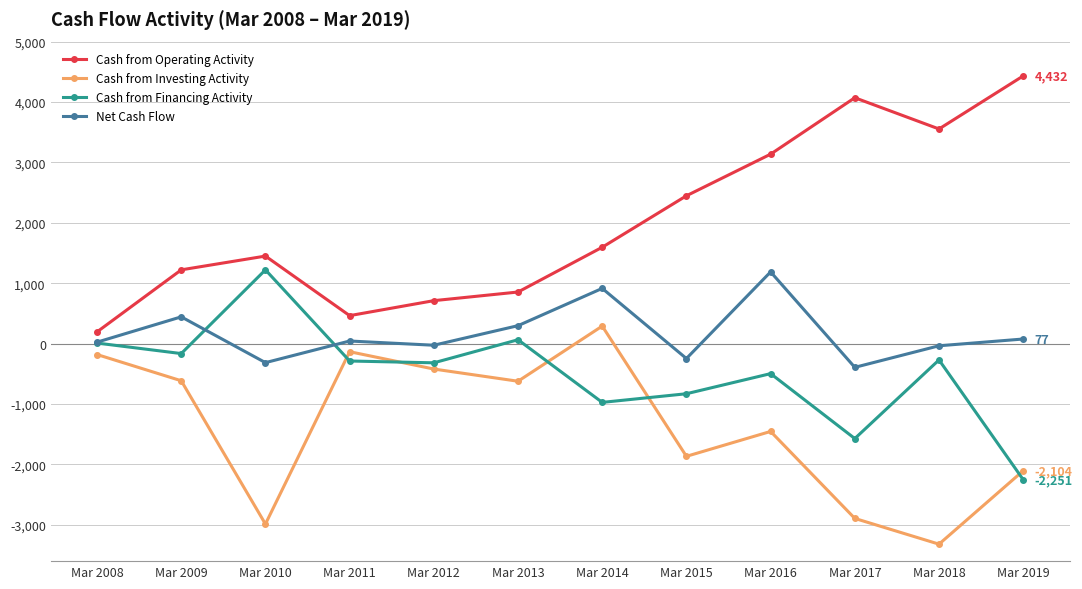

What is the value of the Cash from Financing Activity point at the 6th from the left?

65